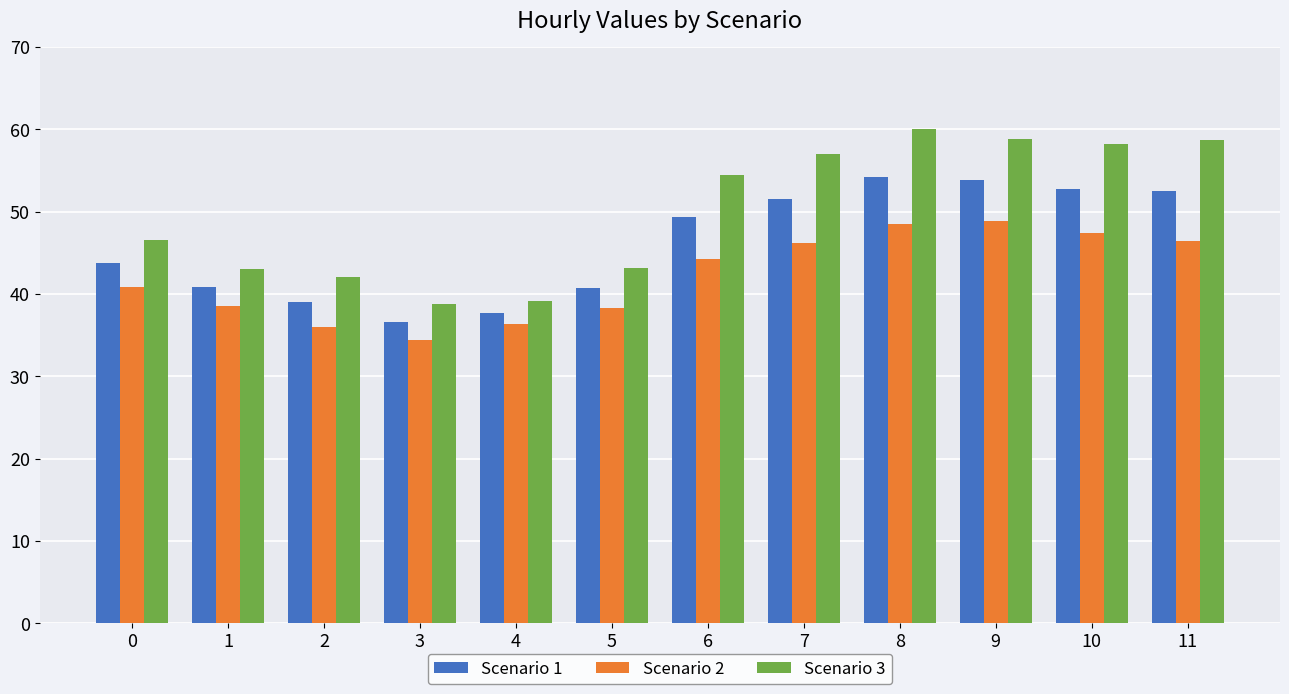

Rank the series at 0 from lowest to highest value.

Scenario 2, Scenario 1, Scenario 3